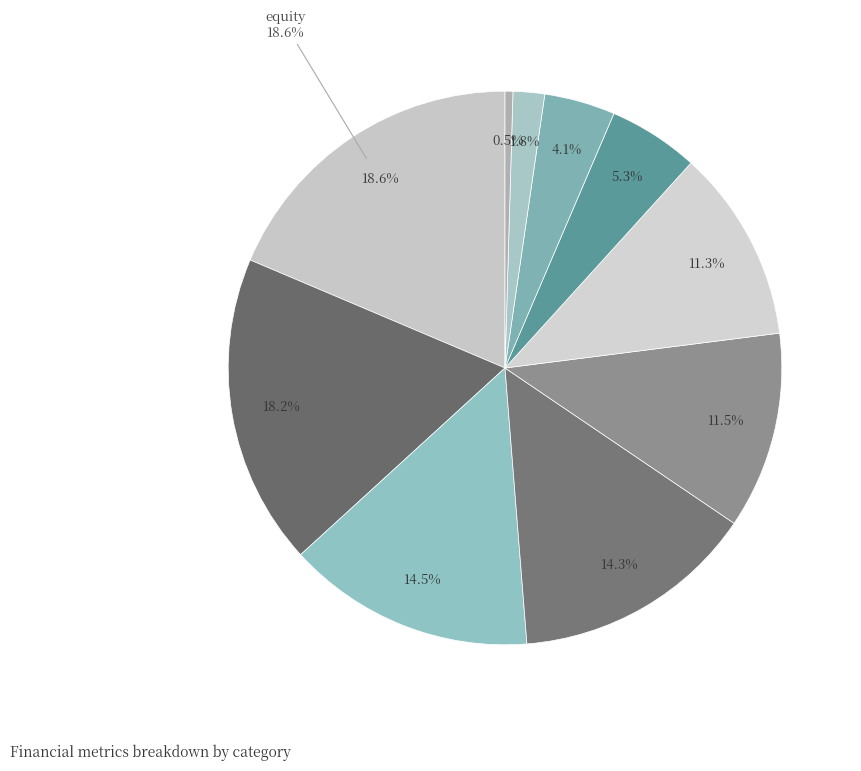

Count the number of slices in the pie.

10